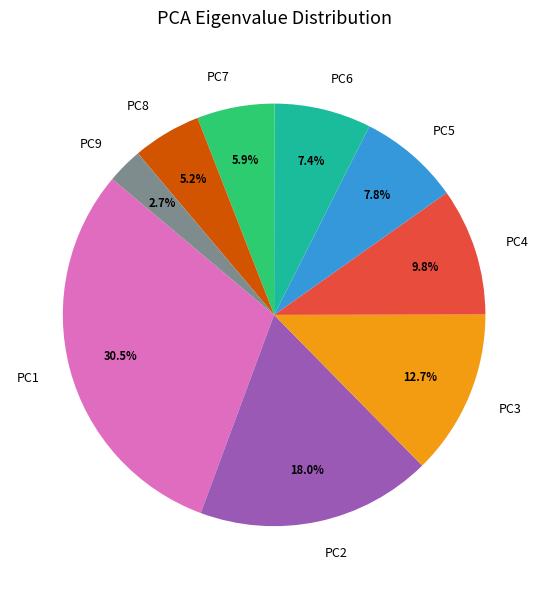

Combined, what portion of the pie is PC6 and PC3?

20.1%